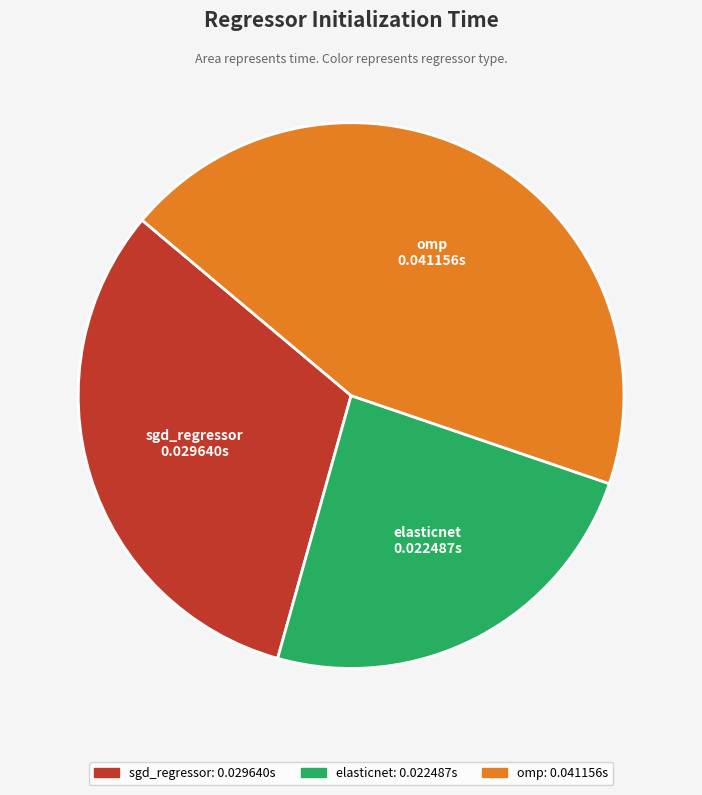

The sgd_regressor slice represents 24% of the pie. True or false?

False